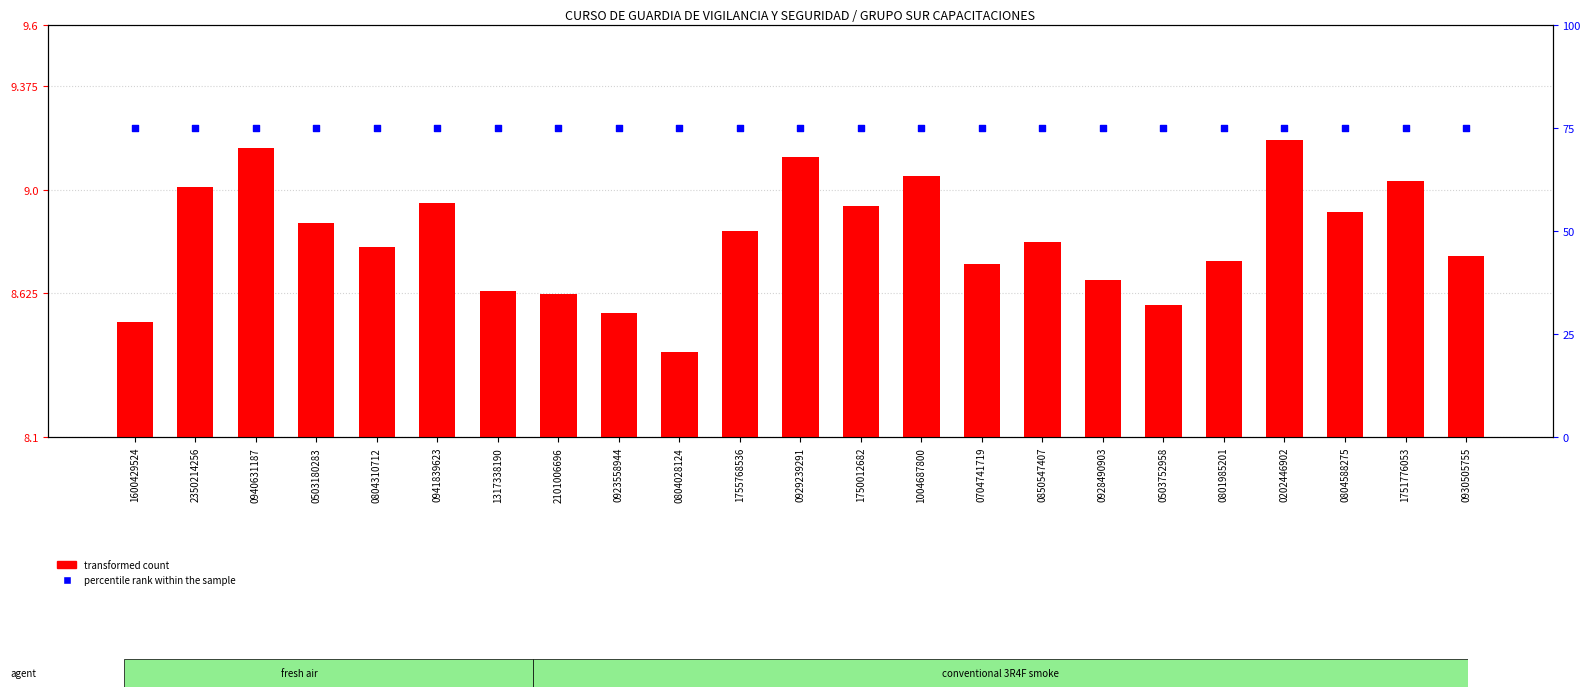

At which category is the sum across all series the highest?

0202446902